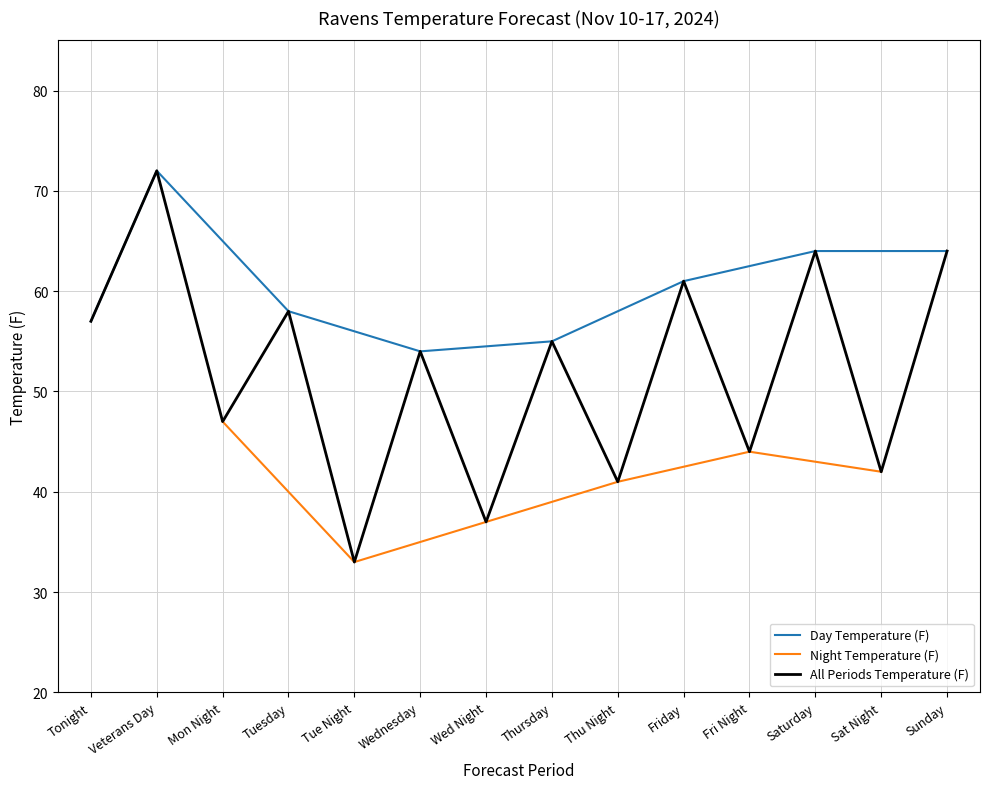

How many interior local peaks (higher than both neighbors) does the data have?

1